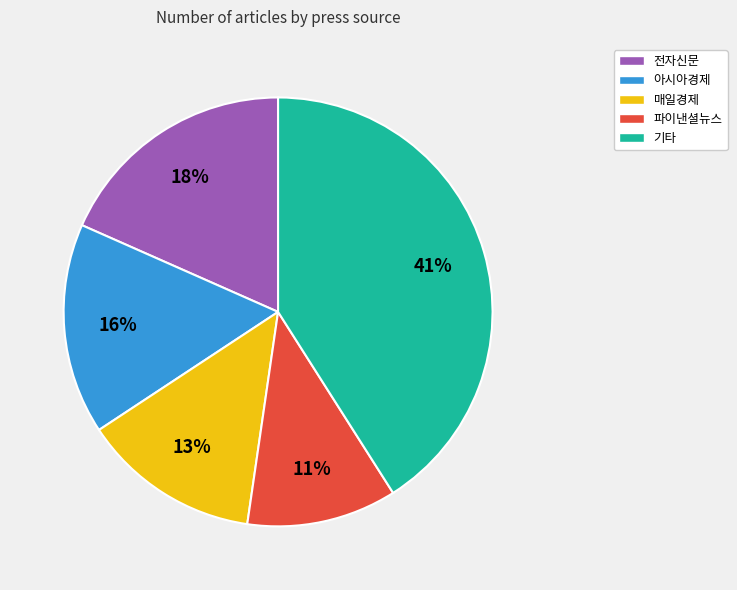

To the nearest percent, what portion does 전자신문 represent?

18%